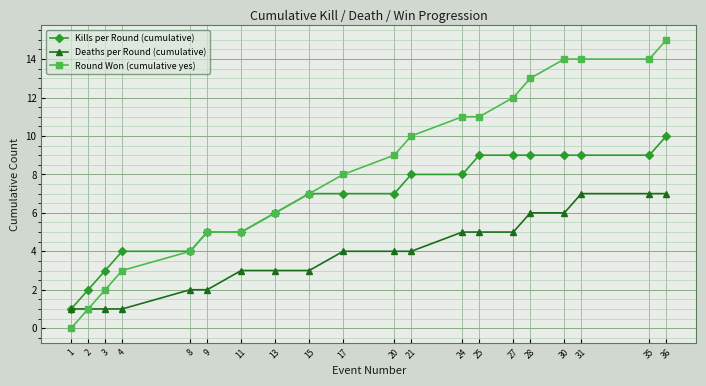

At which label does Round Won (cumulative yes) reach its peak?

36